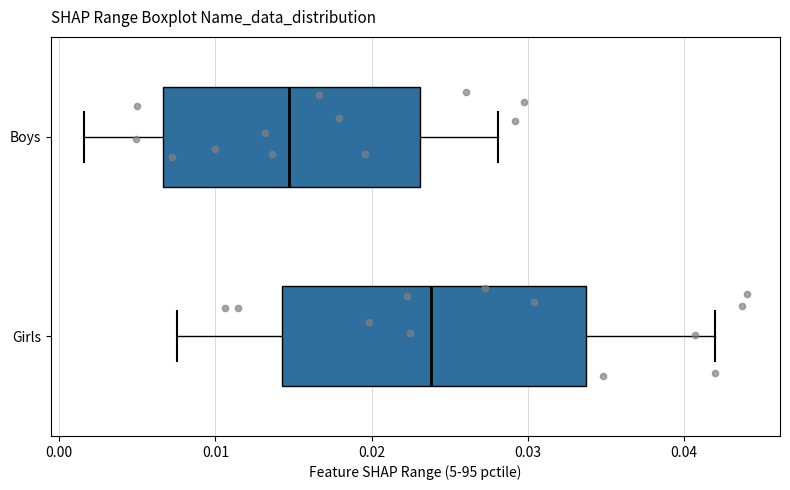

Where is the right edge of the box for Girls on the x-axis? The values are not printed on the chart, so give them approximately, as read against the axis.

0.034